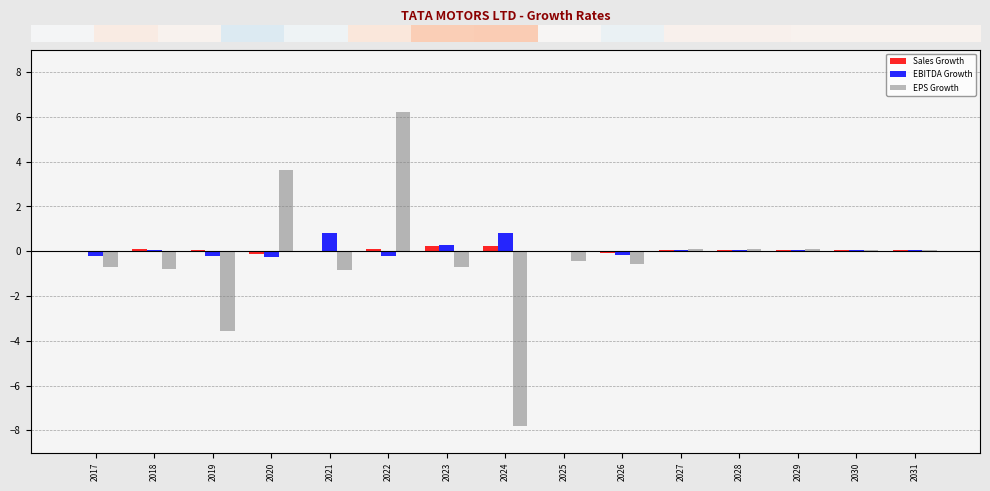

True or false: EBITDA Growth has a value of 0.8 at 2021.

True